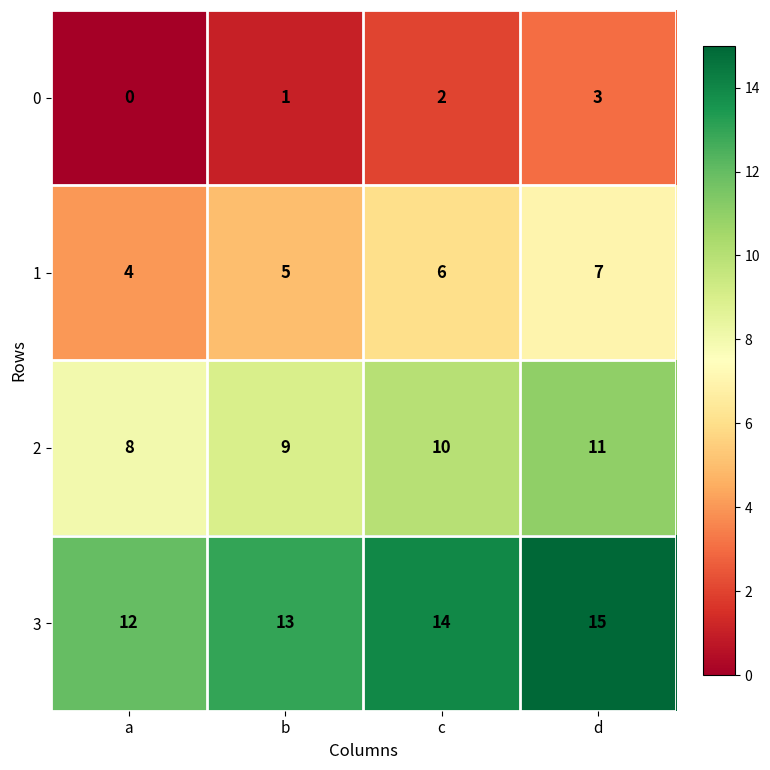

Reading right to left, transcribe all the data shown in this chart.

0: 3	2	1	0
1: 7	6	5	4
2: 11	10	9	8
3: 15	14	13	12